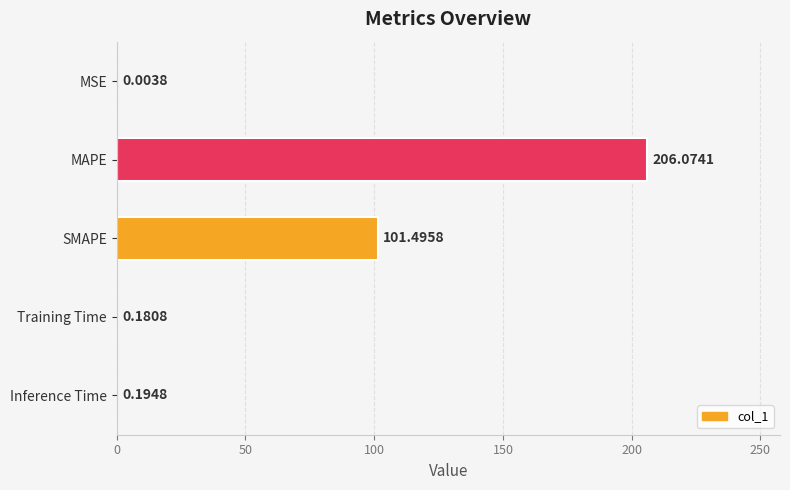

What is the sum of the values at MAPE and Inference Time?

206.3